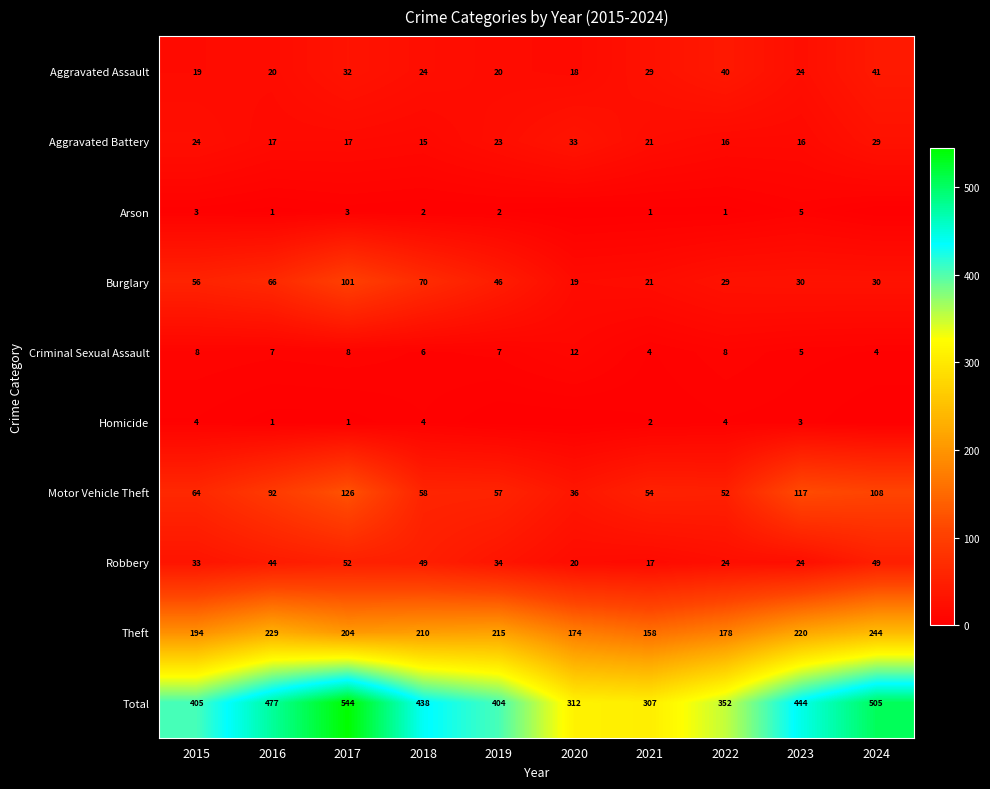

At which label is Motor Vehicle Theft closest to 81?

2016